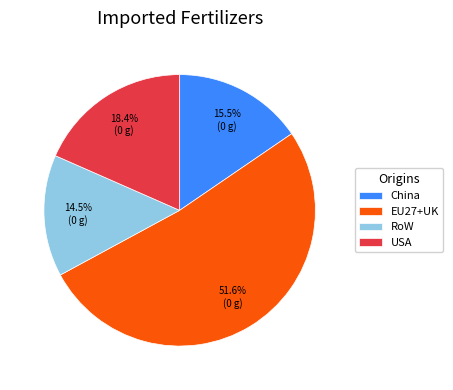

To the nearest percent, what portion does EU27+UK represent?

52%